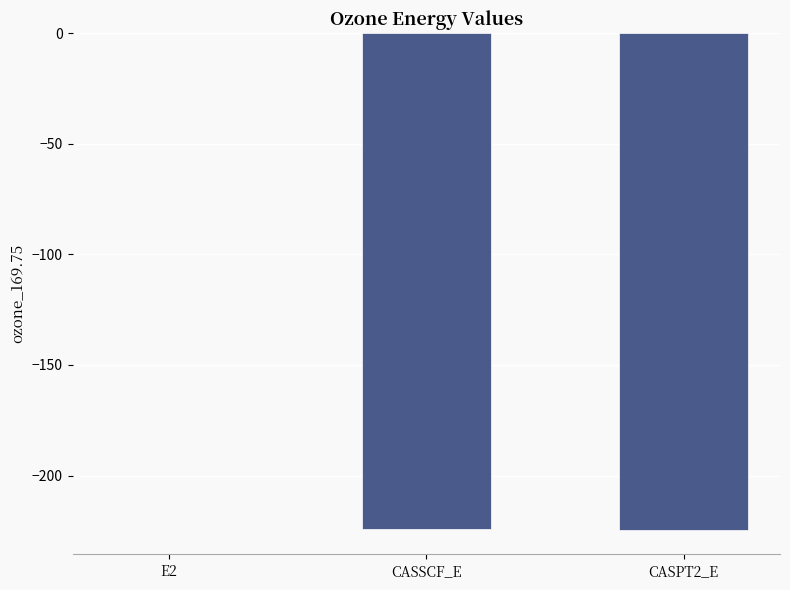

What is the sum of all values?

-448.8